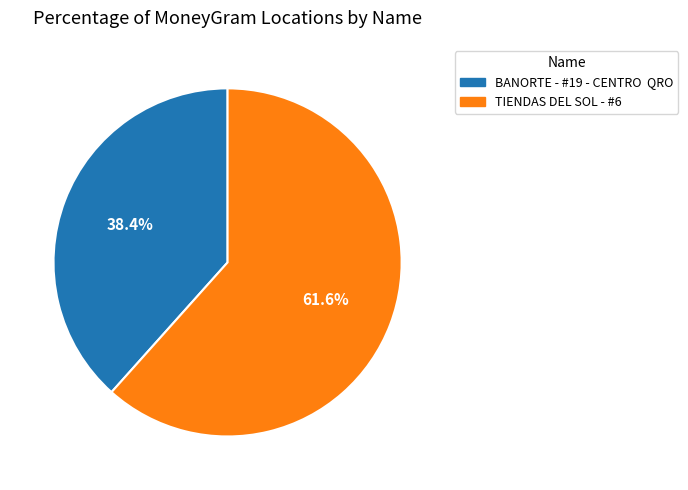

What is the total percentage of TIENDAS DEL SOL - #6 and BANORTE - #19 - CENTRO QRO?

100.0%